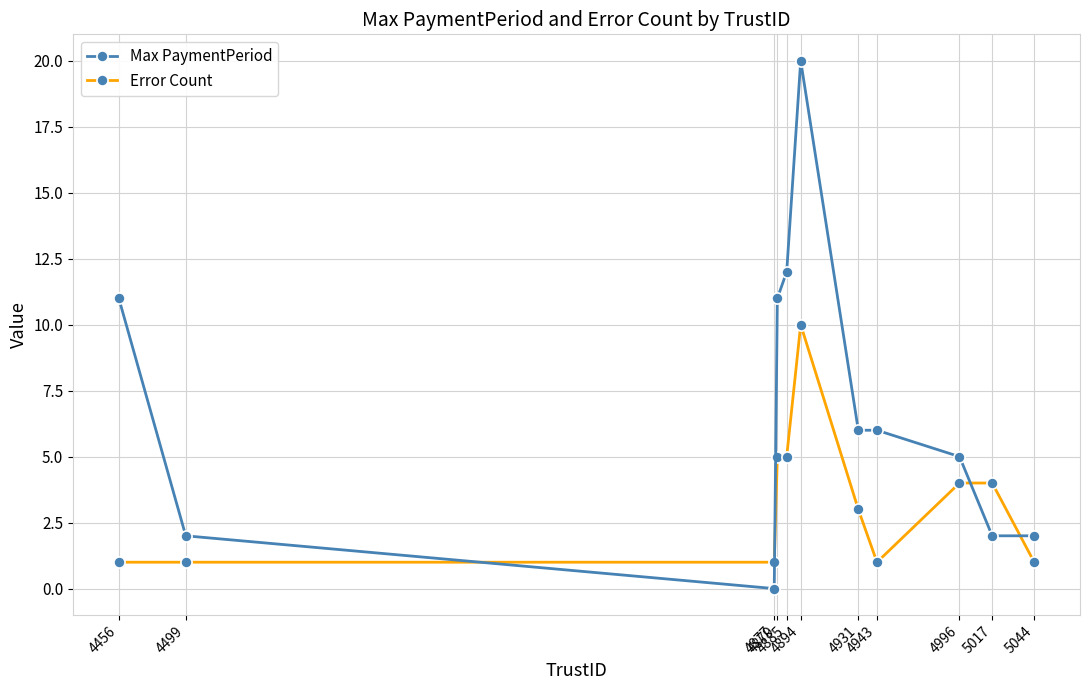

What are all the series names shown in the legend?

Max PaymentPeriod, Error Count